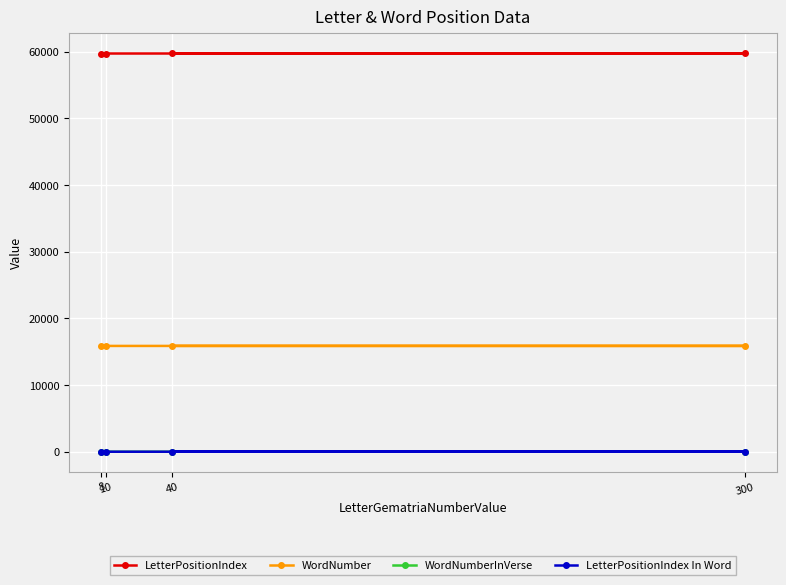

Reading right to left, what are all the values shown in this chart?

LetterPositionIndex: 59690	59706	59722	59738
WordNumber: 15861	15865	15869	15874
WordNumberInVerse: 16	2	6	11
LetterPositionIndex In Word: 1	4	3	1